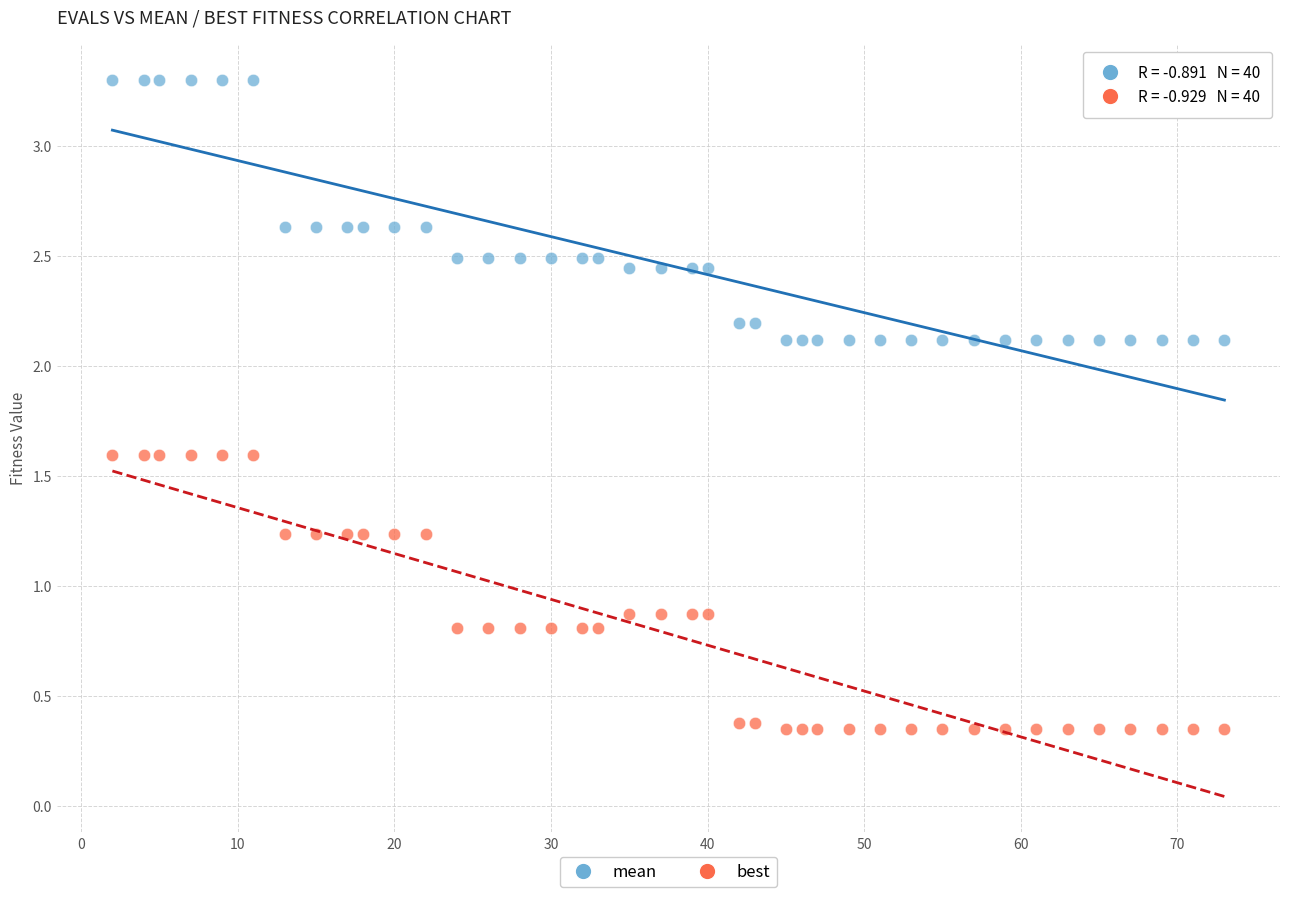

Across all data points, what is the range of X values (max minus min)?

71.0